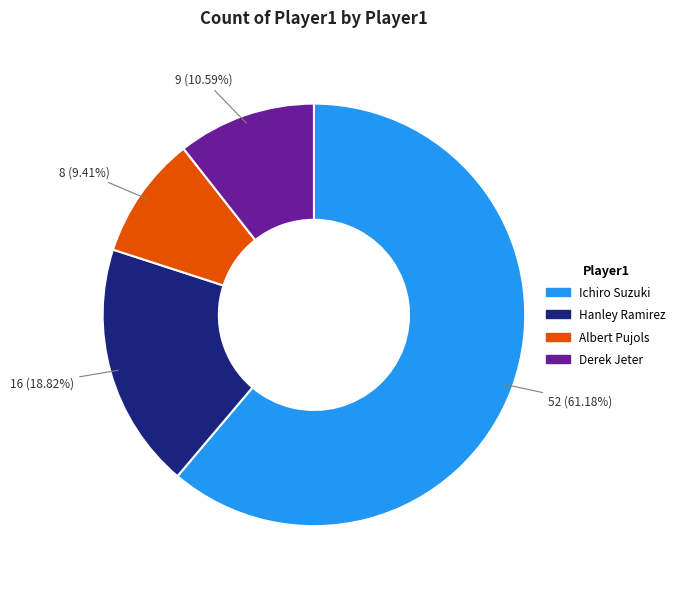

Rank the categories by value from lowest to highest.

Albert Pujols, Derek Jeter, Hanley Ramirez, Ichiro Suzuki